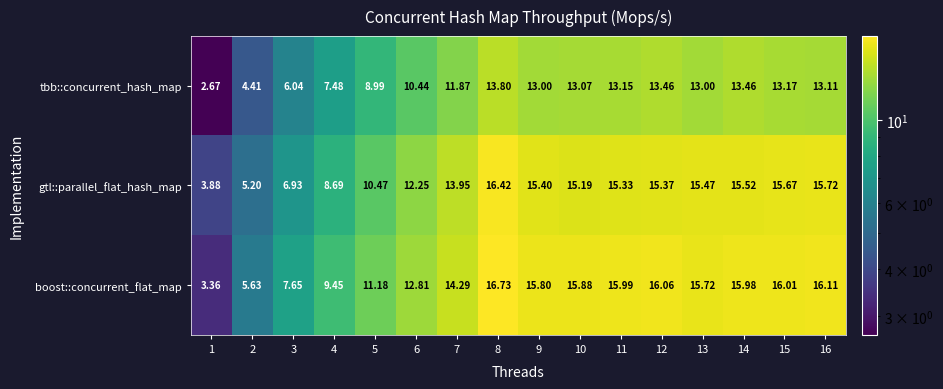

At which category does the chart reach its peak across all series?

8